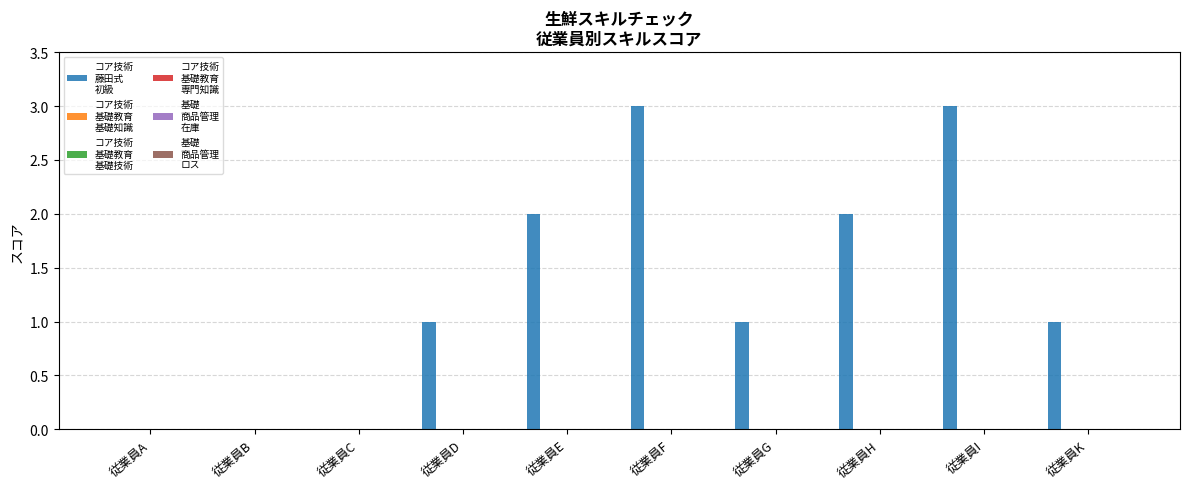

Are the bars horizontal?

No